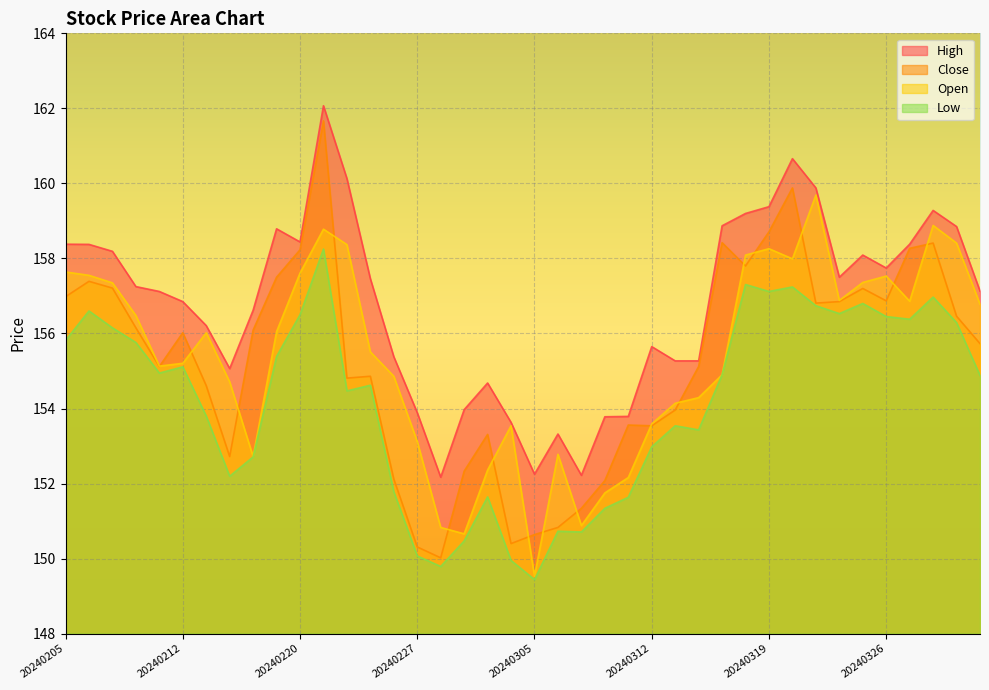

List the series in order of their peak value, lowest first.

Low, Open, Close, High